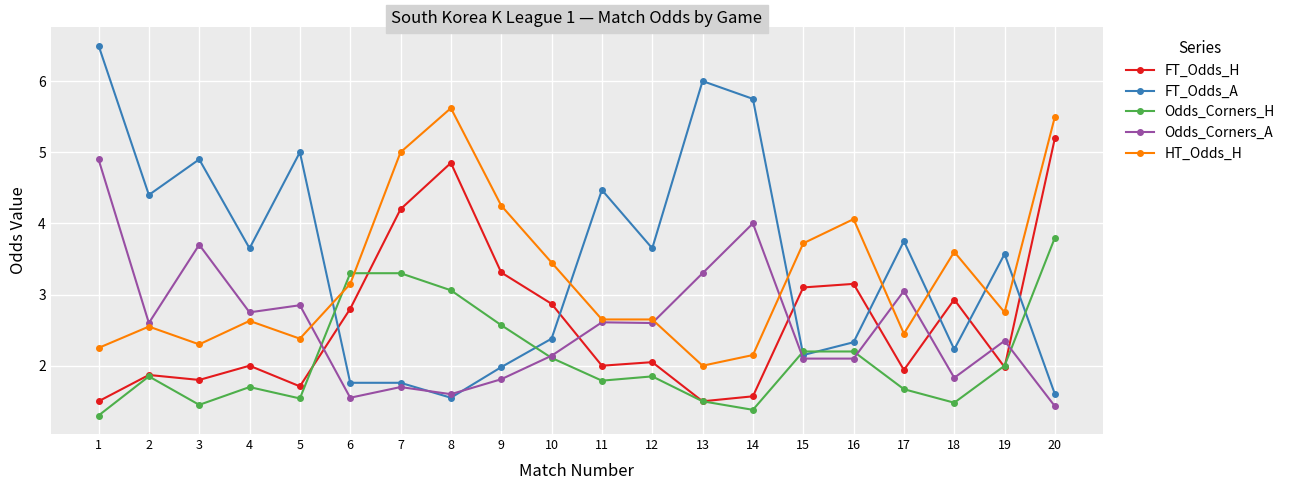

Between 8 and 9, which series saw the biggest shift?

FT_Odds_H